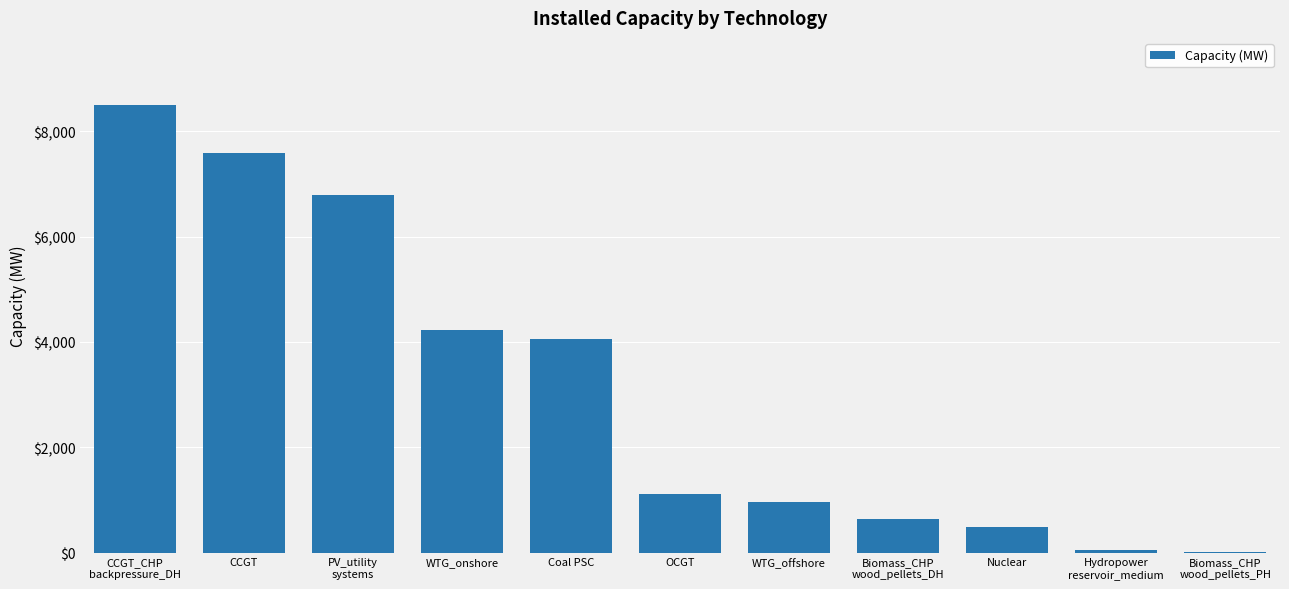

The chart shows a value of 1953.6 at Coal PSC. True or false?

False